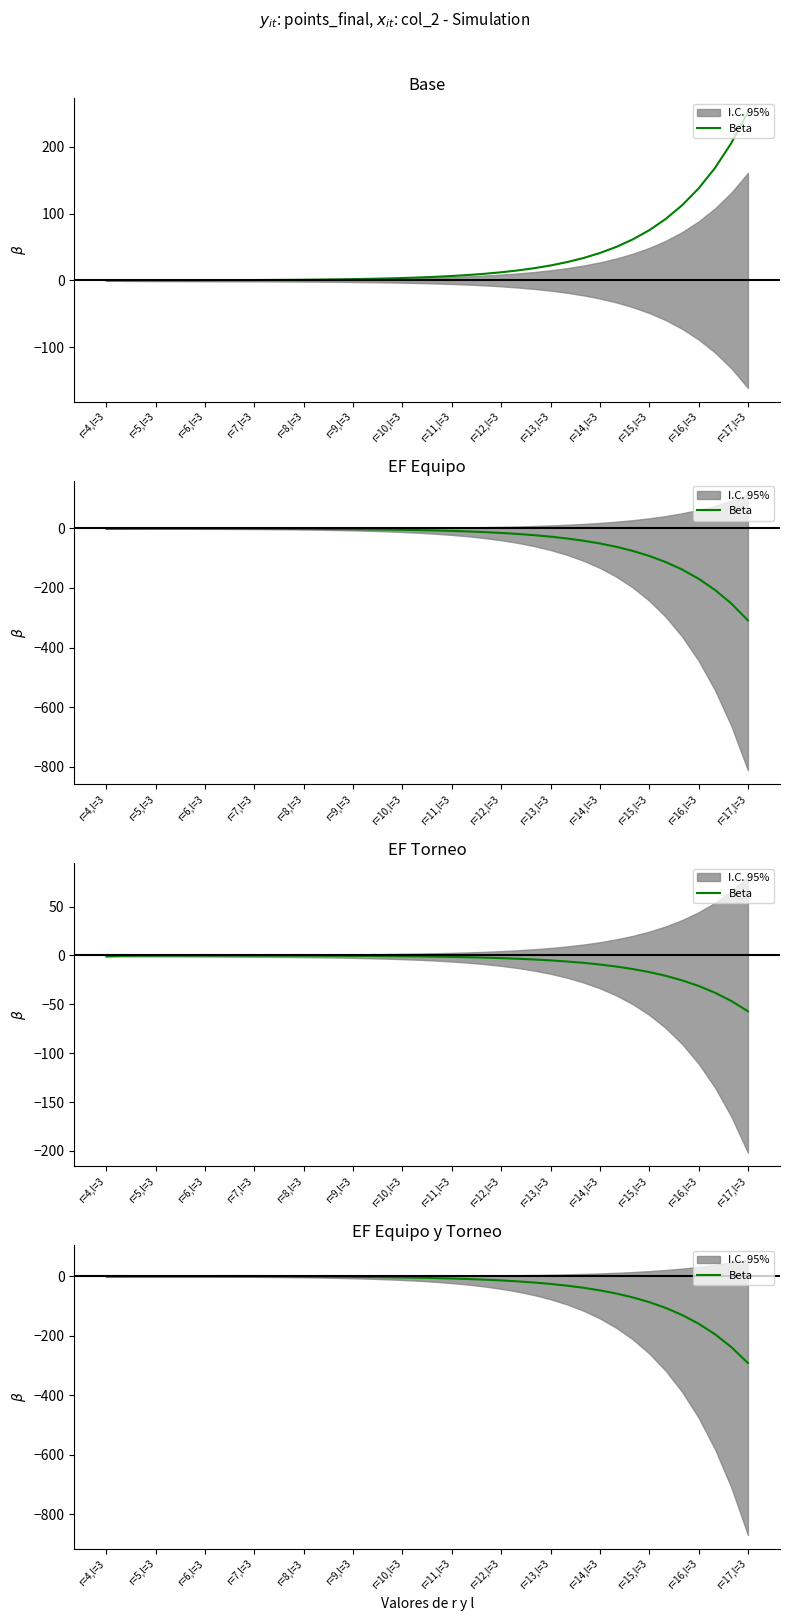

The chart shows a value of -11.8 at r=11,l=3. True or false?

False